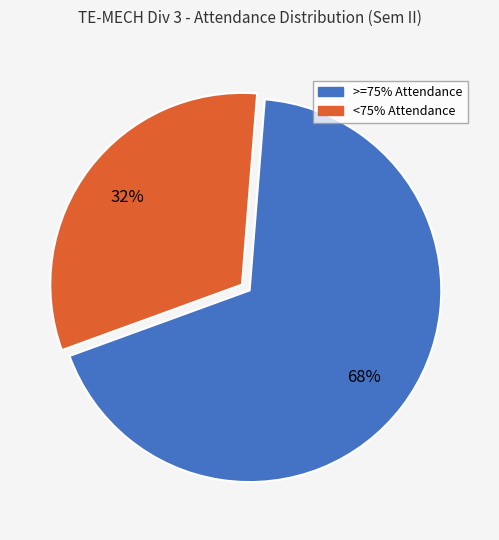

Which category has the biggest portion of the pie?

>=75% Attendance